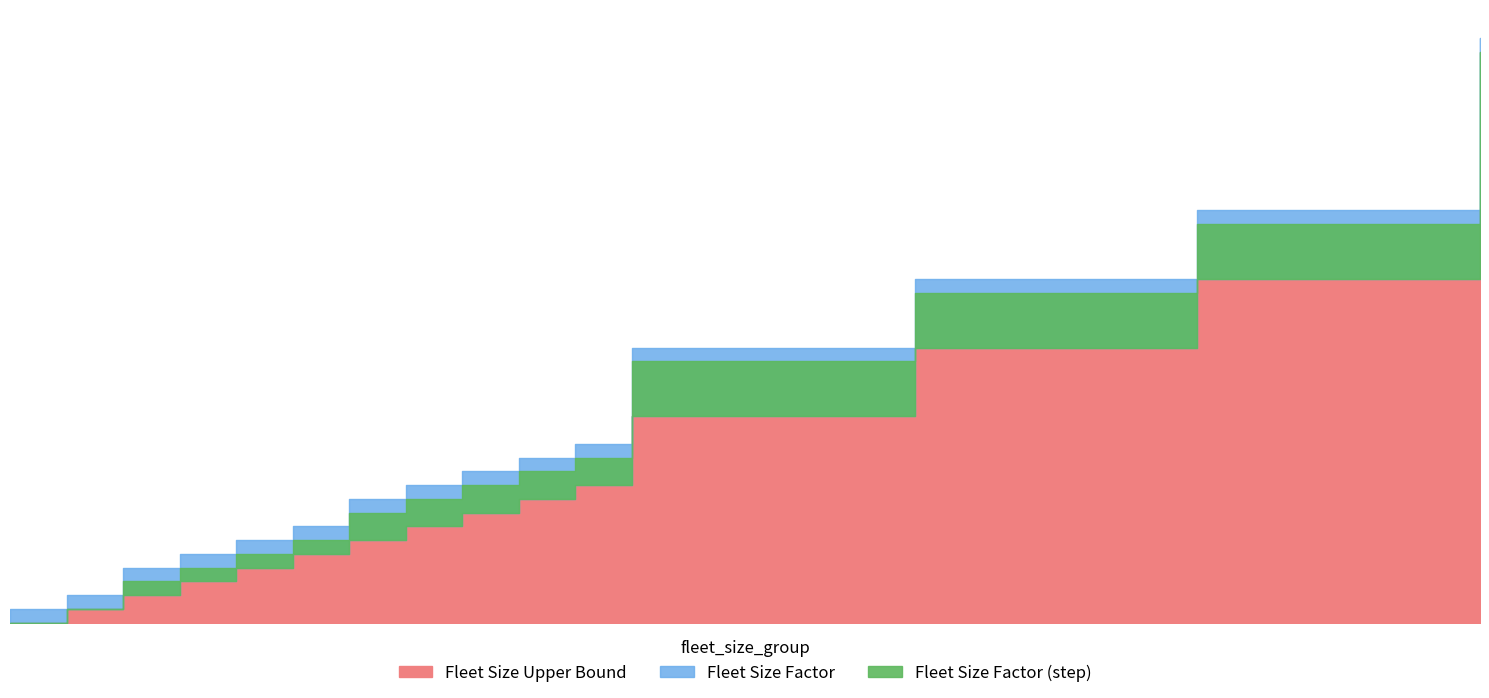

Where does the Fleet Size Upper Bound series first go above 7?

8